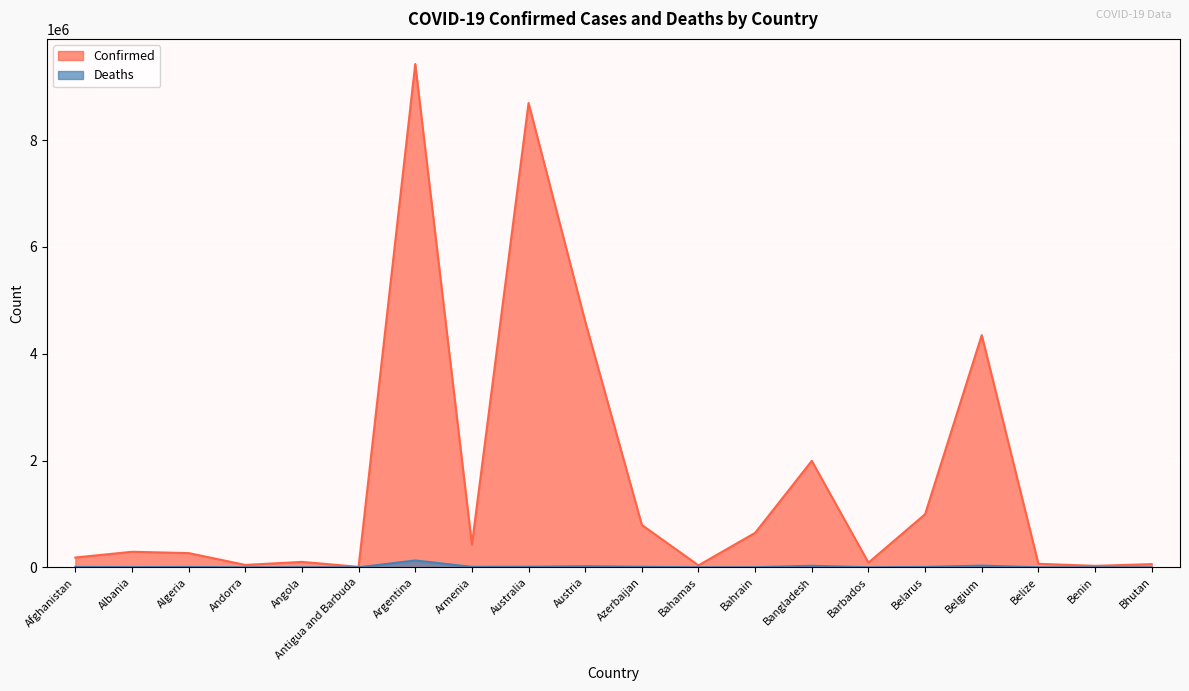

At Algeria, list the series in order from smallest to largest.

Deaths, Confirmed